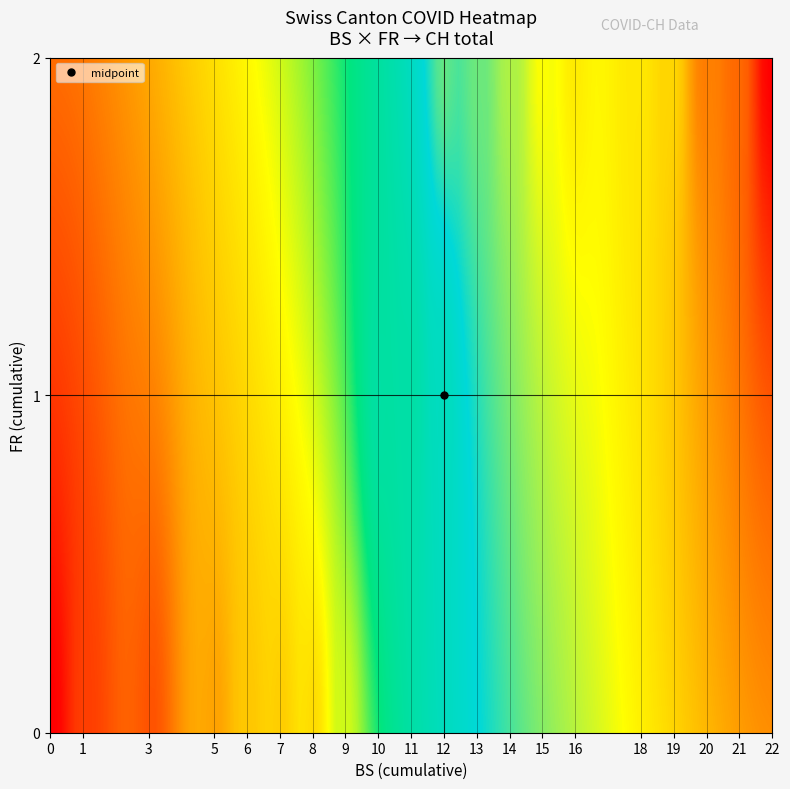

Reading left to right, transcribe all the data shown in this chart.

0: 0	0	0	0	1	1	1	1	1	2	2	2	2	2	2	2	2	2	2	2	2
1: 0	0	0	1	1	1	3	3	5	5	5	6	7	8	9	9	9	10	10	10	11
2: 0	1	2	4	7	7	8	9	10	11	12	12	12	12	13	13	13	14	14	14	14
3: 0	1	2	5	7	7	8	9	10	11	12	12	12	12	13	13	13	14	14	14	14
4: 0	1	2	5	7	7	8	9	10	11	12	12	12	12	13	13	13	14	14	14	15
5: 0	1	2	5	7	8	9	10	11	12	14	15	16	17	17	17	20	20	20	20	20
6: 0	1	2	5	7	8	9	10	11	12	14	15	16	17	17	17	20	20	20	20	20
7: 1	1	38	51	66	70	74	76	84	91	100	111	113	117	119	131	135	138	160	182	182
8: 182	183	192	193	204	214	217	220	221	223	231	243	249	250	255	256	259	267	282	288	300